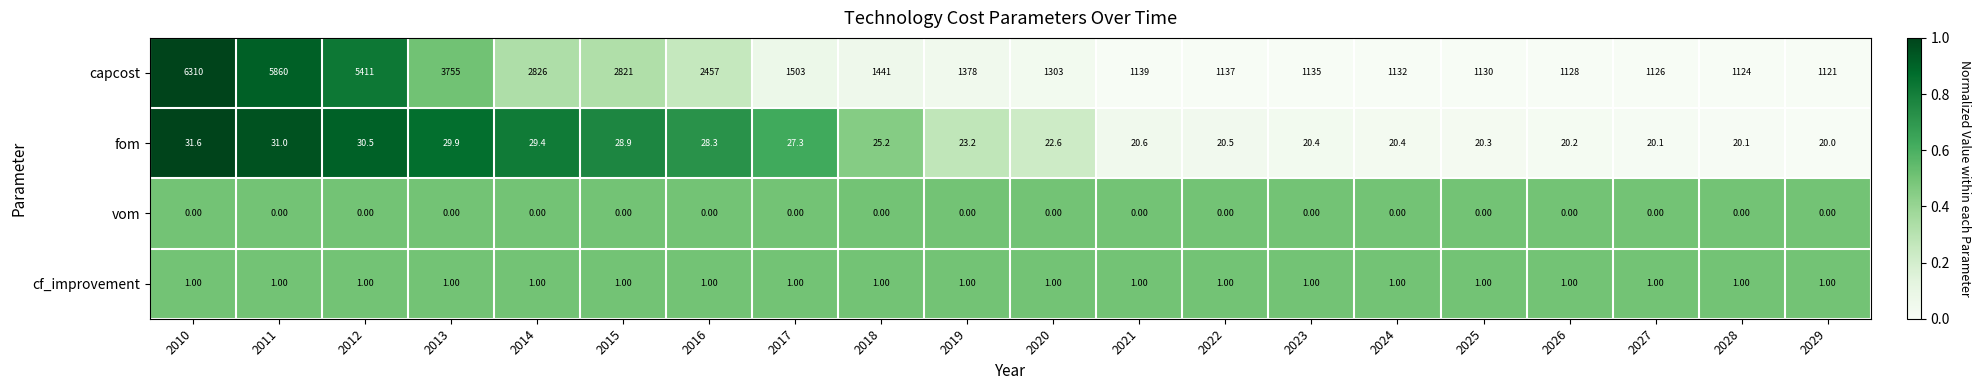

What is the sum of all cf_improvement values?

20.0